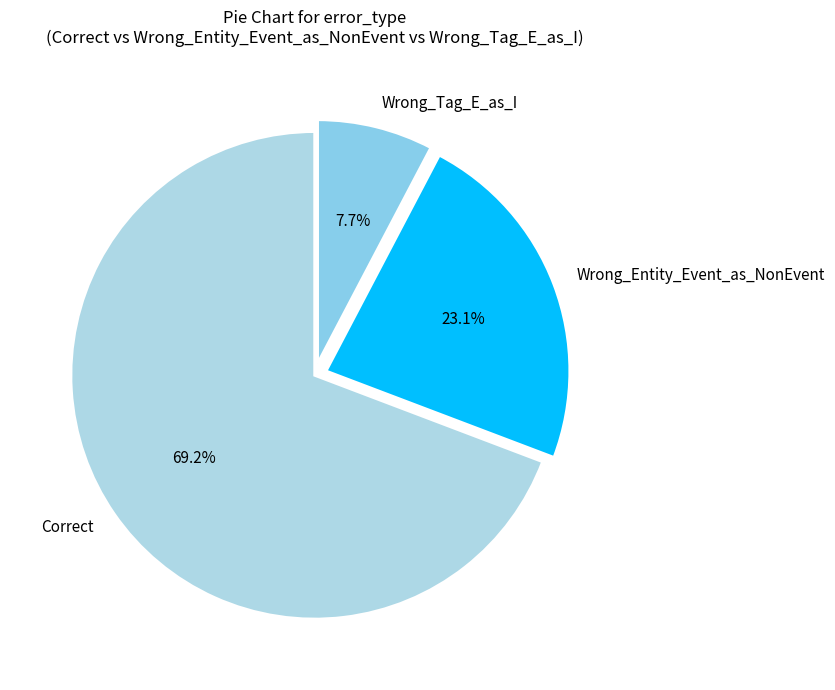

To the nearest percent, what is the combined percentage of Wrong_Tag_E_as_I and Correct?

77%